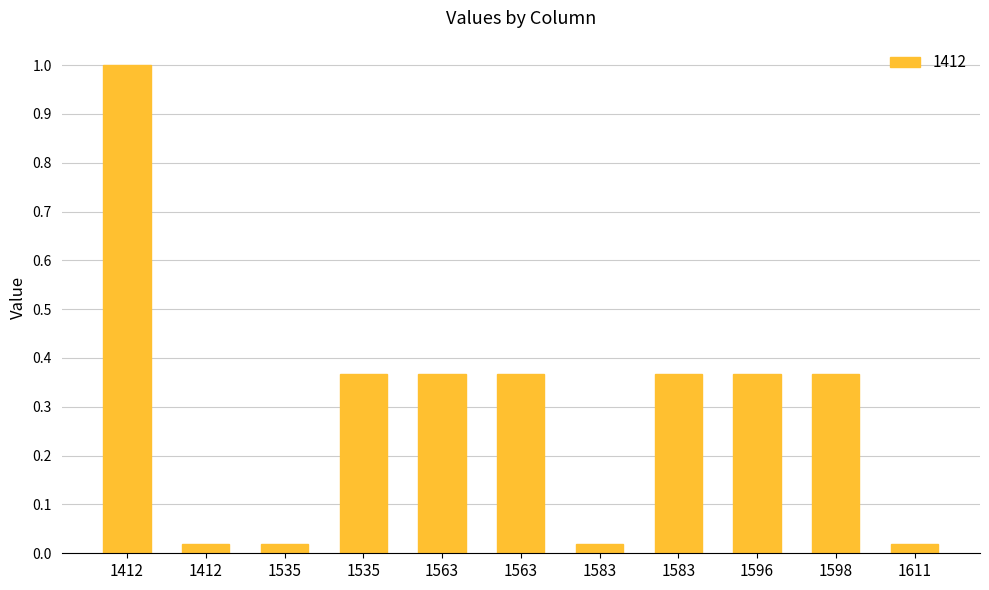

The value at 1563 is 0.5. True or false?

False